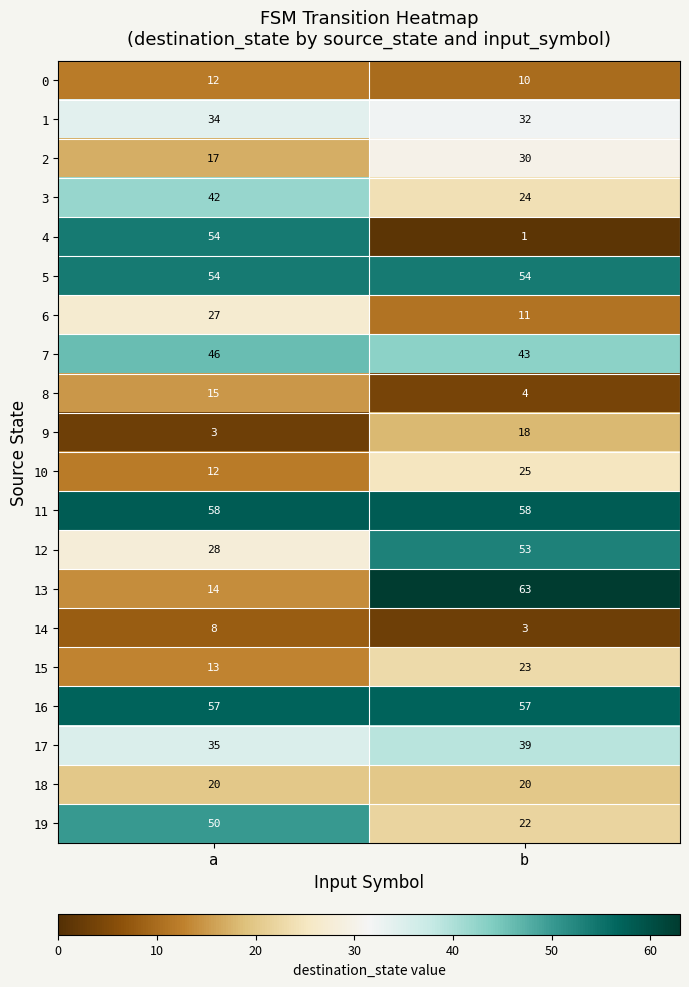

What is the sum of the 12 values at b and a?

81